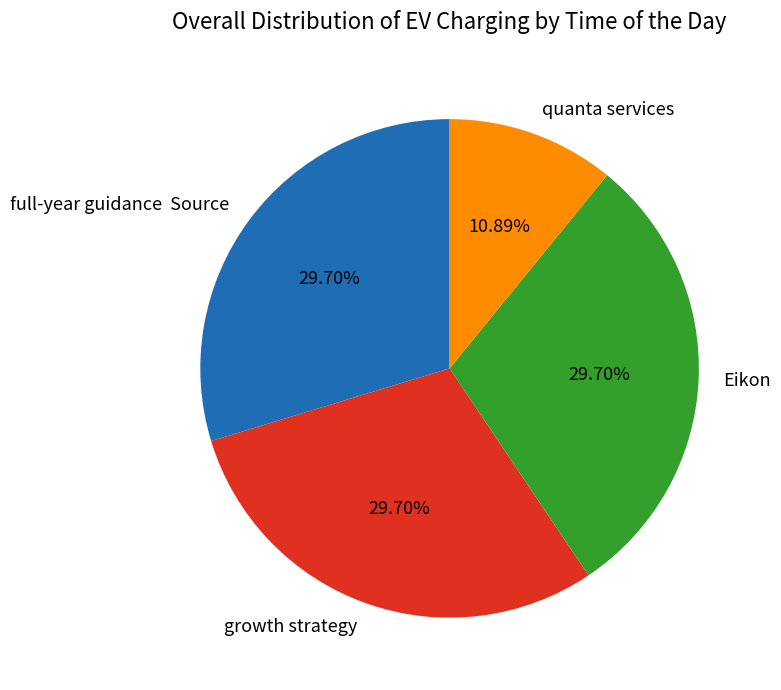

What is the smallest slice in the pie chart?

quanta services